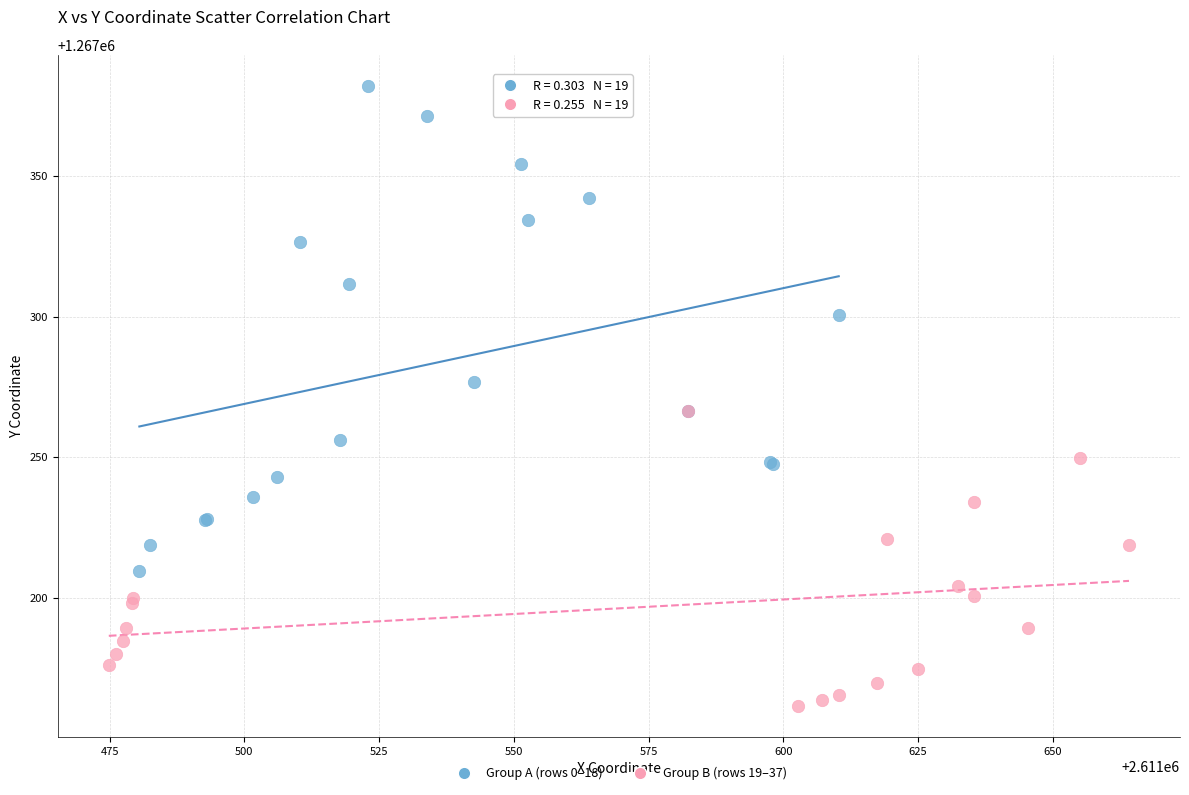

Which series has the widest spread of Y values?

Group A (rows 0–18)